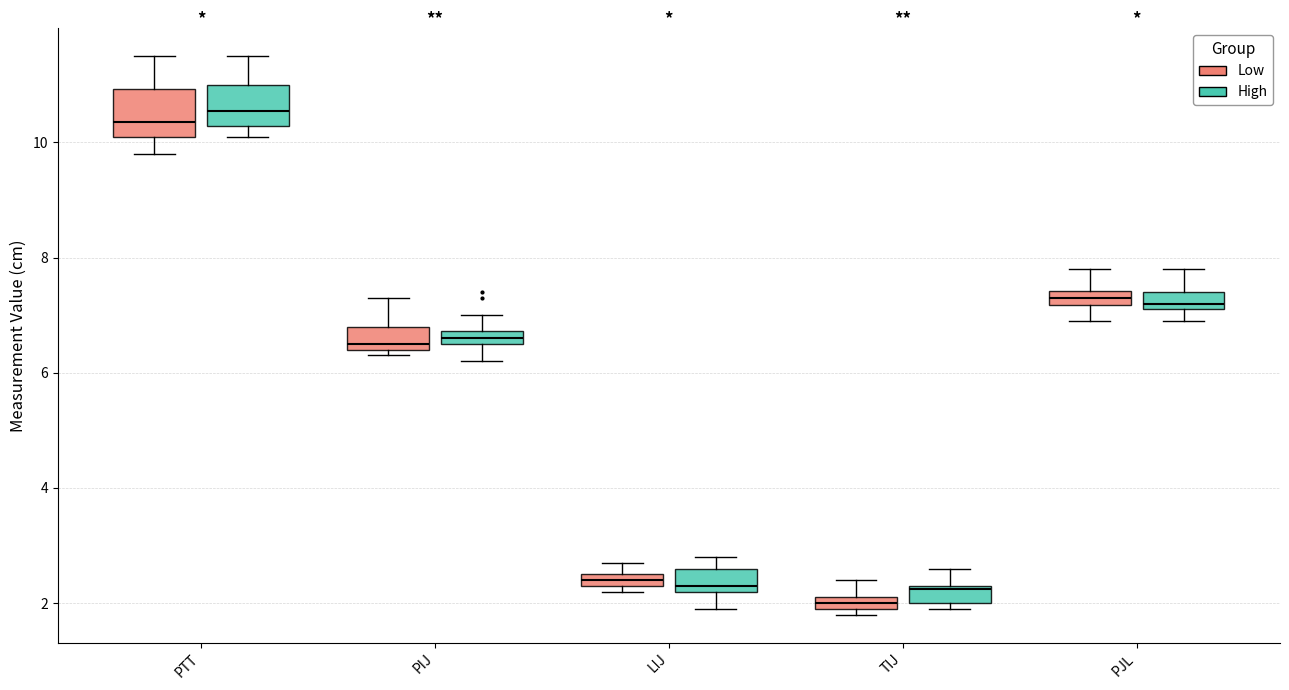

Which box has the lowest median line?

TIJ (Low)